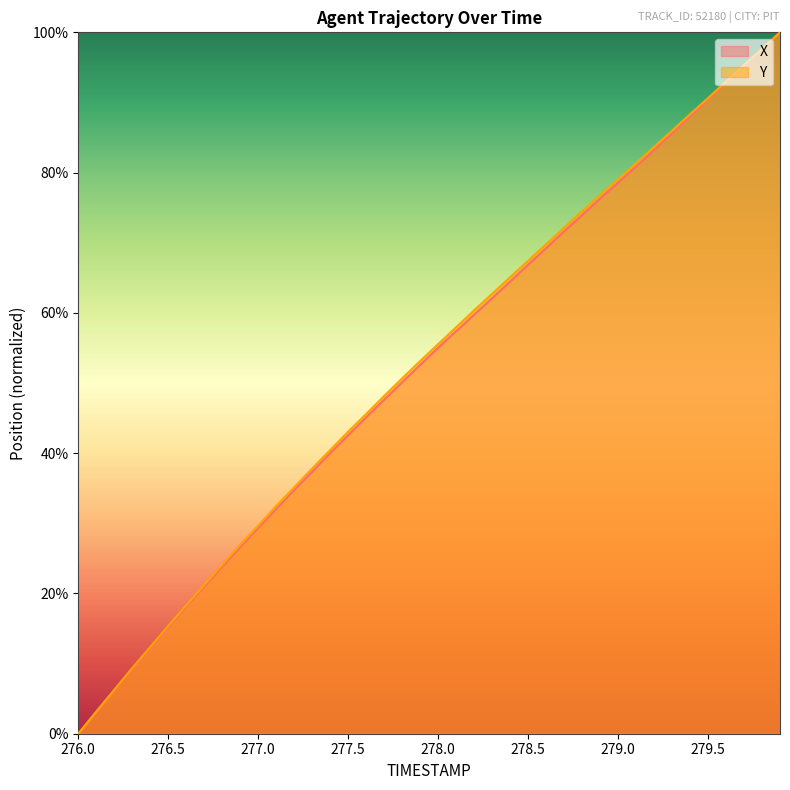

How many distinct data groups are displayed?

2